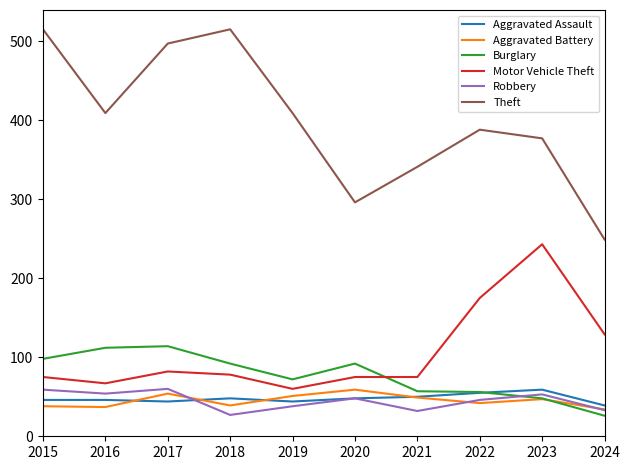

What is the sum of all Theft values?

3996